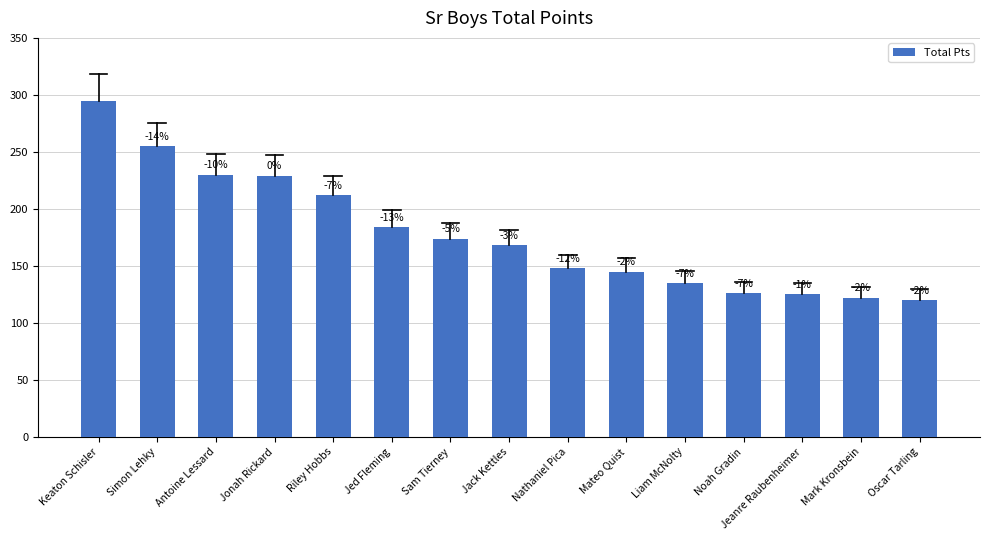

What is the sum of the values at Jack Kettles and Mateo Quist?

313